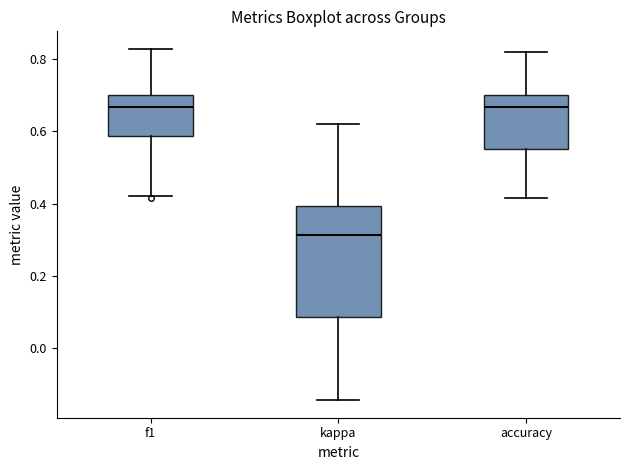

Where is the upper edge of the box for accuracy on the y-axis? The values are not printed on the chart, so give them approximately, as read against the axis.

0.70